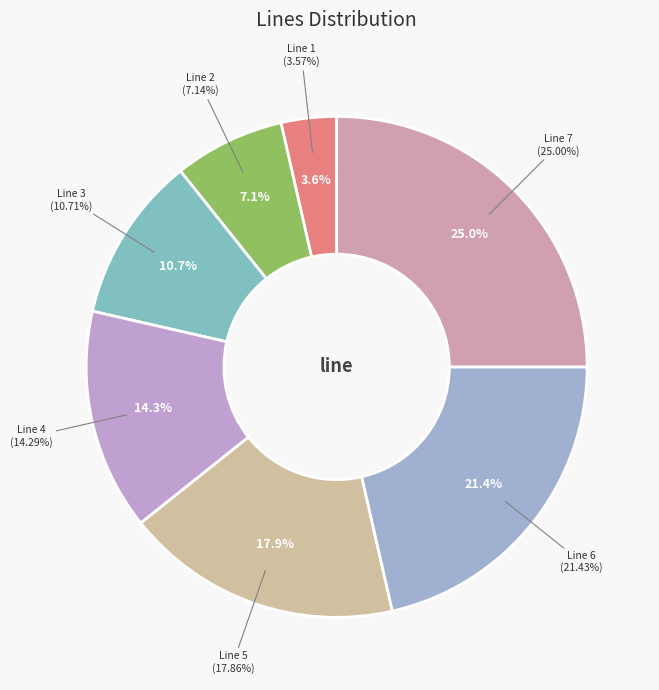

What is the ratio of the value at Line 1 to the value at Line 3?

0.3